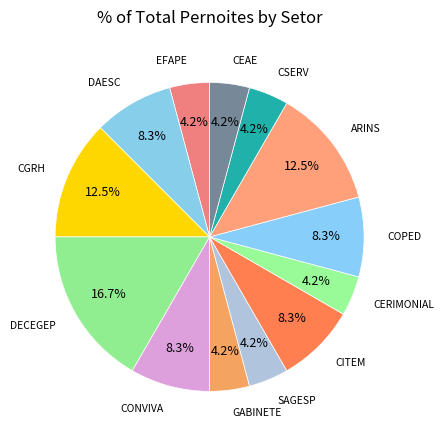

Which slice is the largest?

DECEGEP